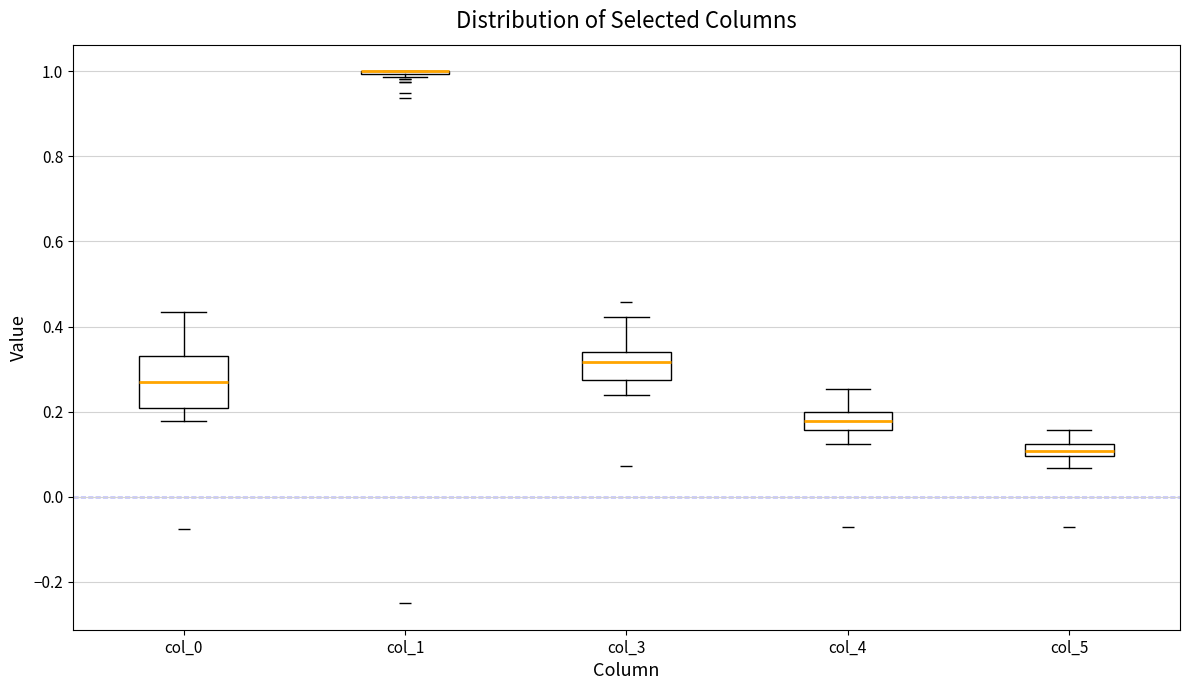

Comparing the boxes themselves (not the whiskers), which one is the tallest?

col_0